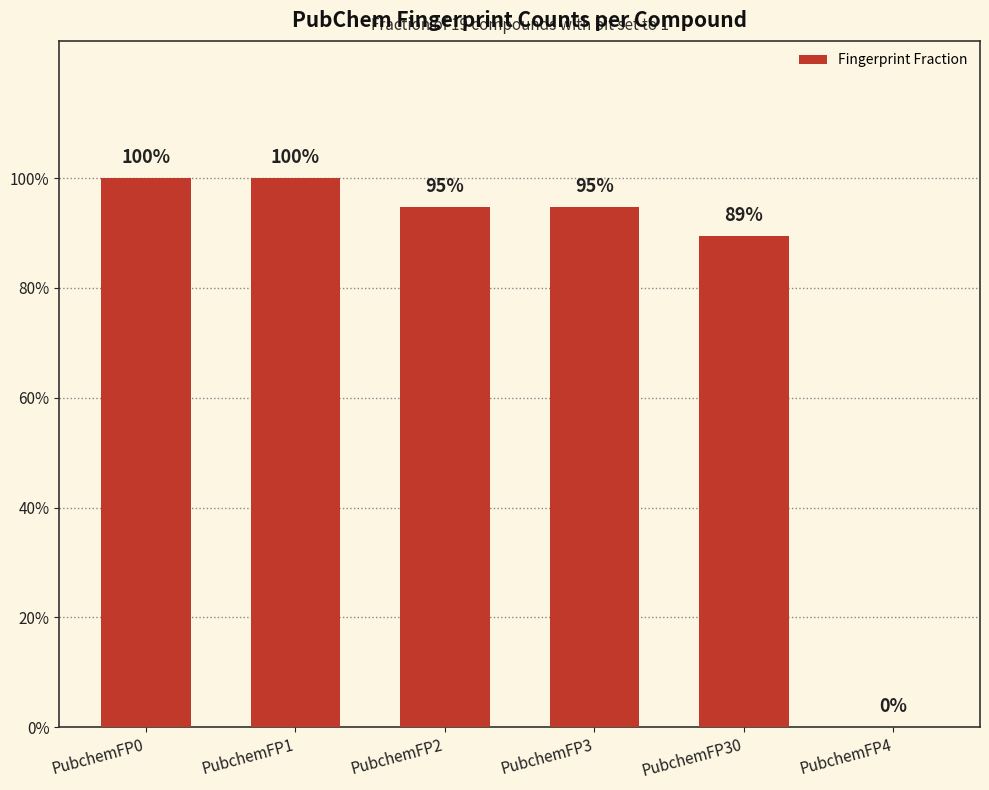

Are the bars horizontal?

No